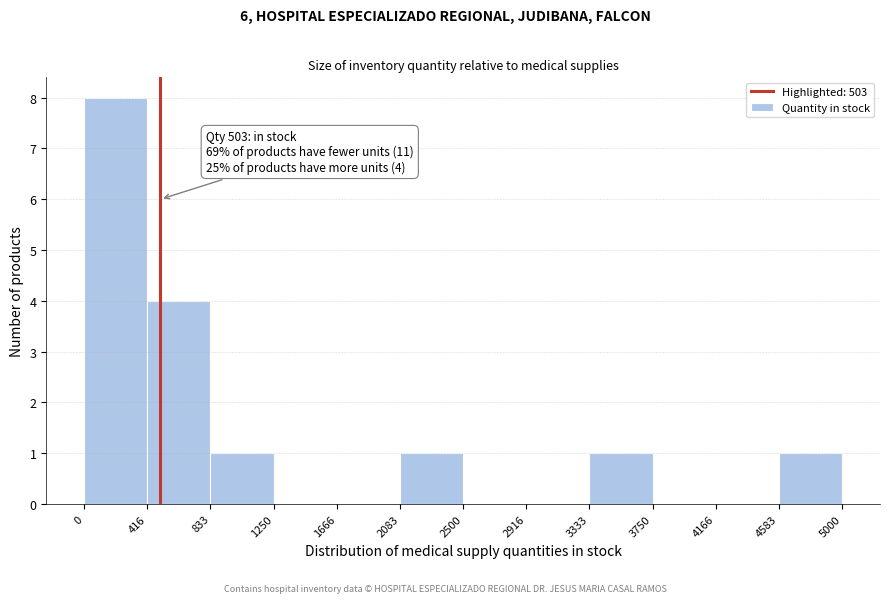

Which range on the x-axis has the tallest bar?

0 to 416